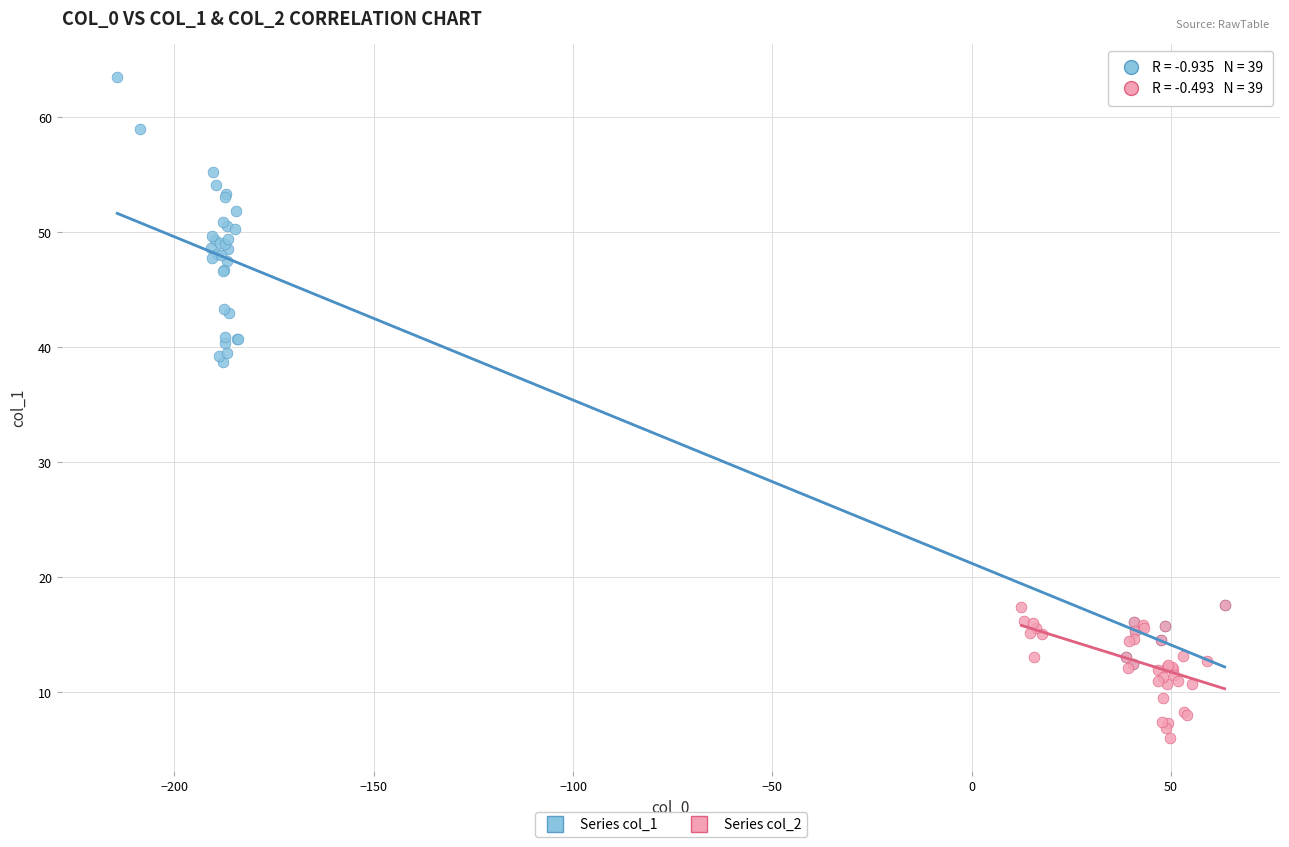

What are all the series names shown in the legend?

Series col_1, Series col_2